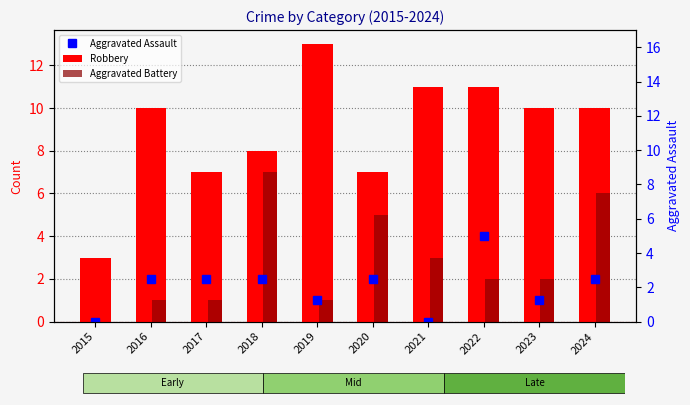

Rank the series by their maximum value, from highest to lowest.

Robbery, Aggravated Battery, Aggravated Assault